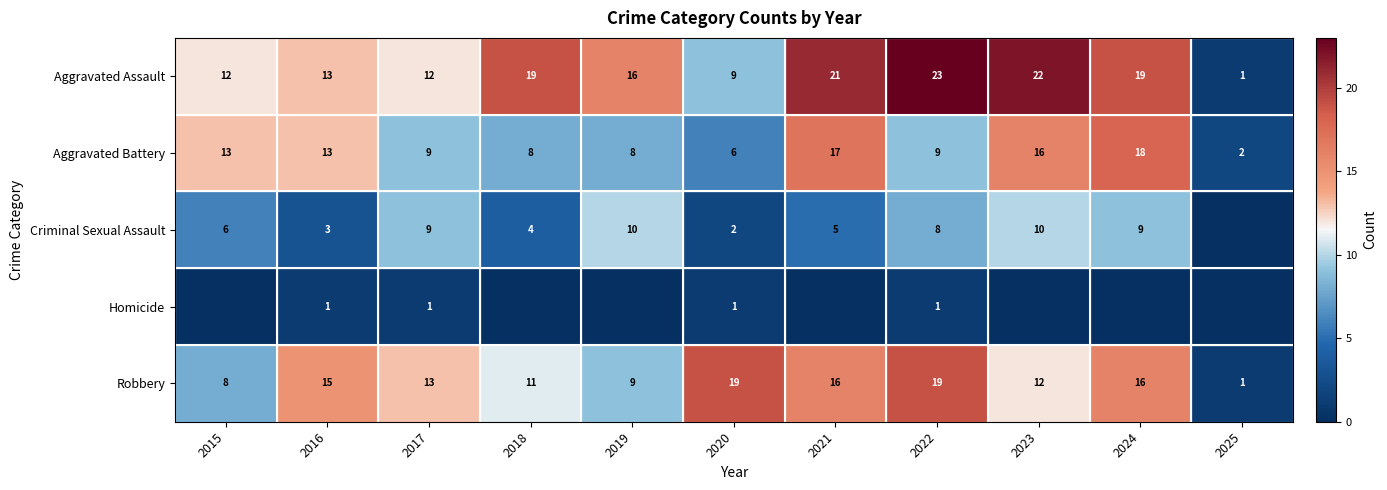

Which category has the highest value in the Aggravated Battery series?

2024